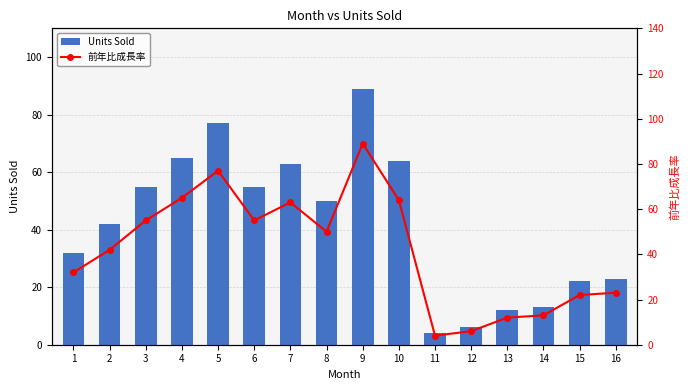

What is the maximum value for Units Sold?

89